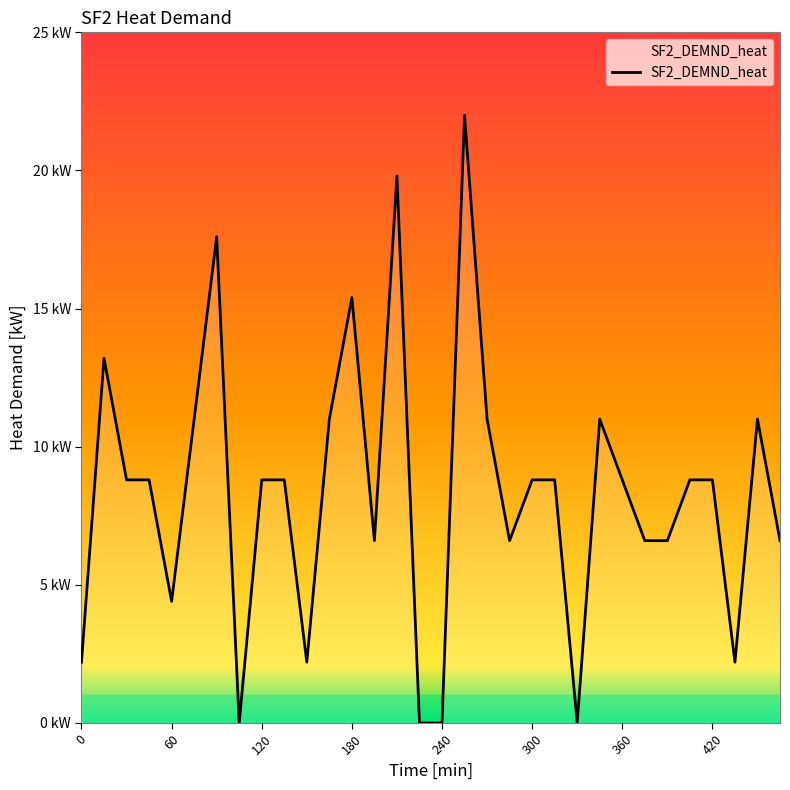

How many points are higher than both their immediate neighbors (excluding endpoints)?

9